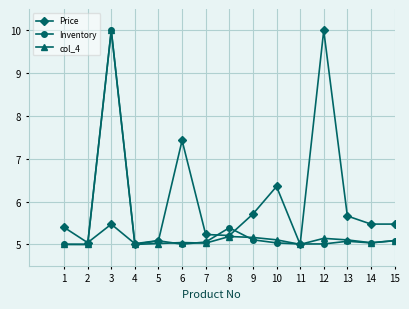

Between 7 and 9, which series saw the biggest shift?

Price